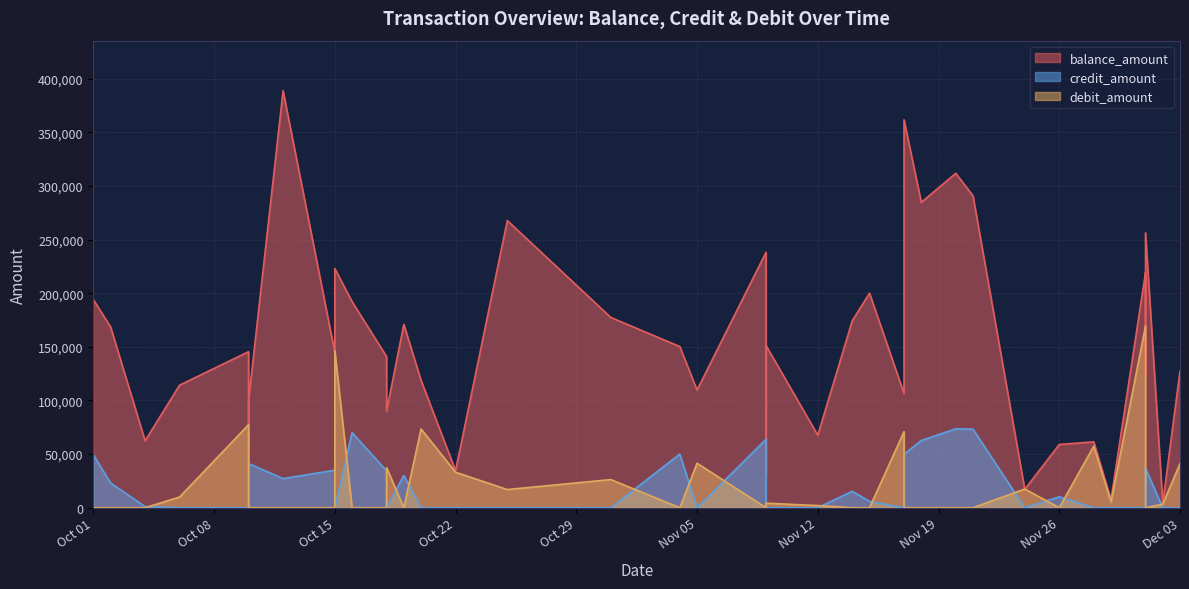

Which series has the largest total across all categories?

balance_amount